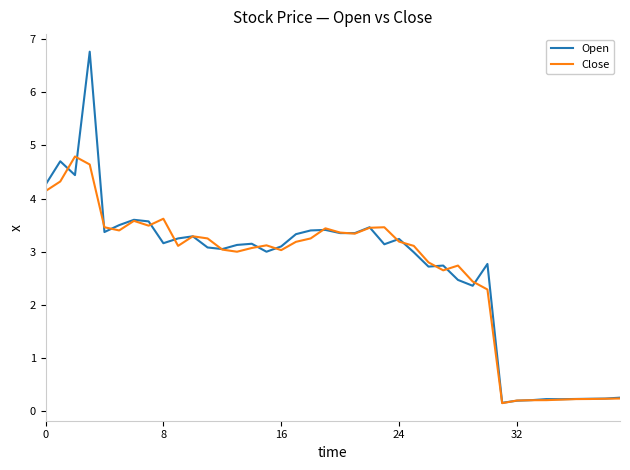

Which series has the widest spread of values?

Open